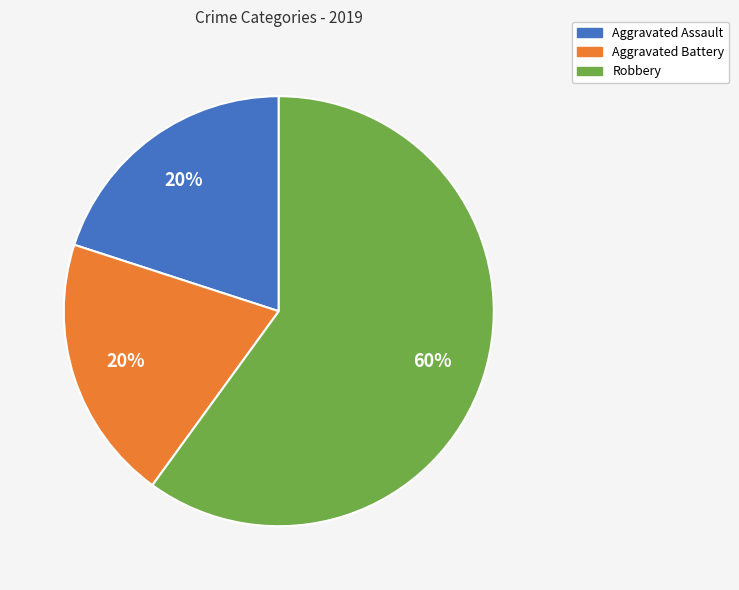

The Aggravated Assault slice represents 20% of the pie. True or false?

True